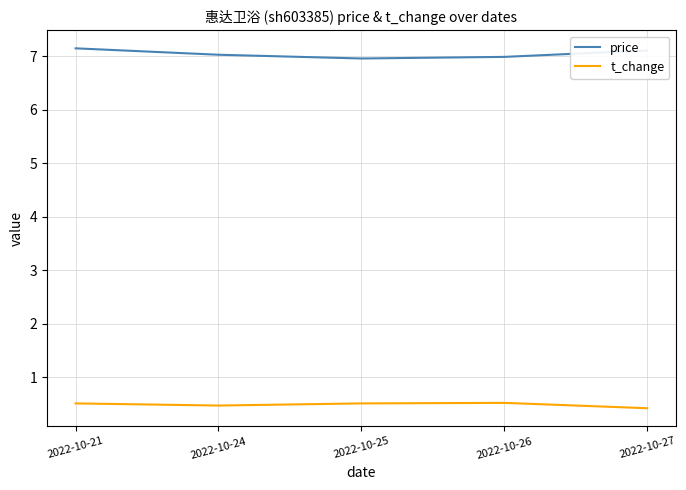

What is the minimum value for t_change?

0.4